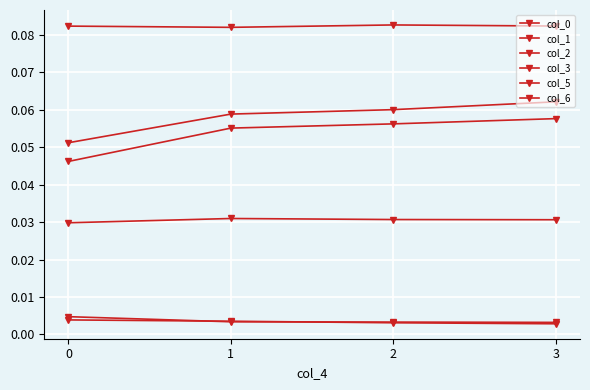

Does the chart have visible grid lines?

Yes